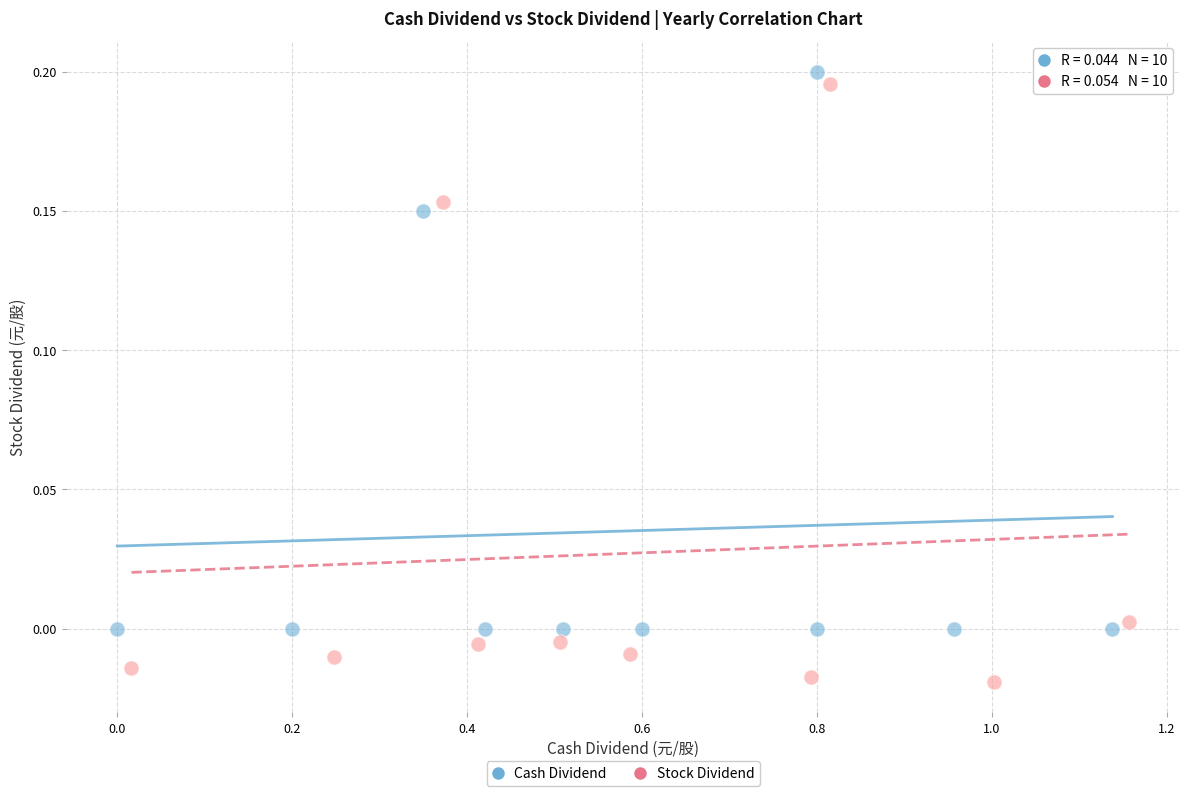

Which series contains the highest Y value?

Cash Dividend